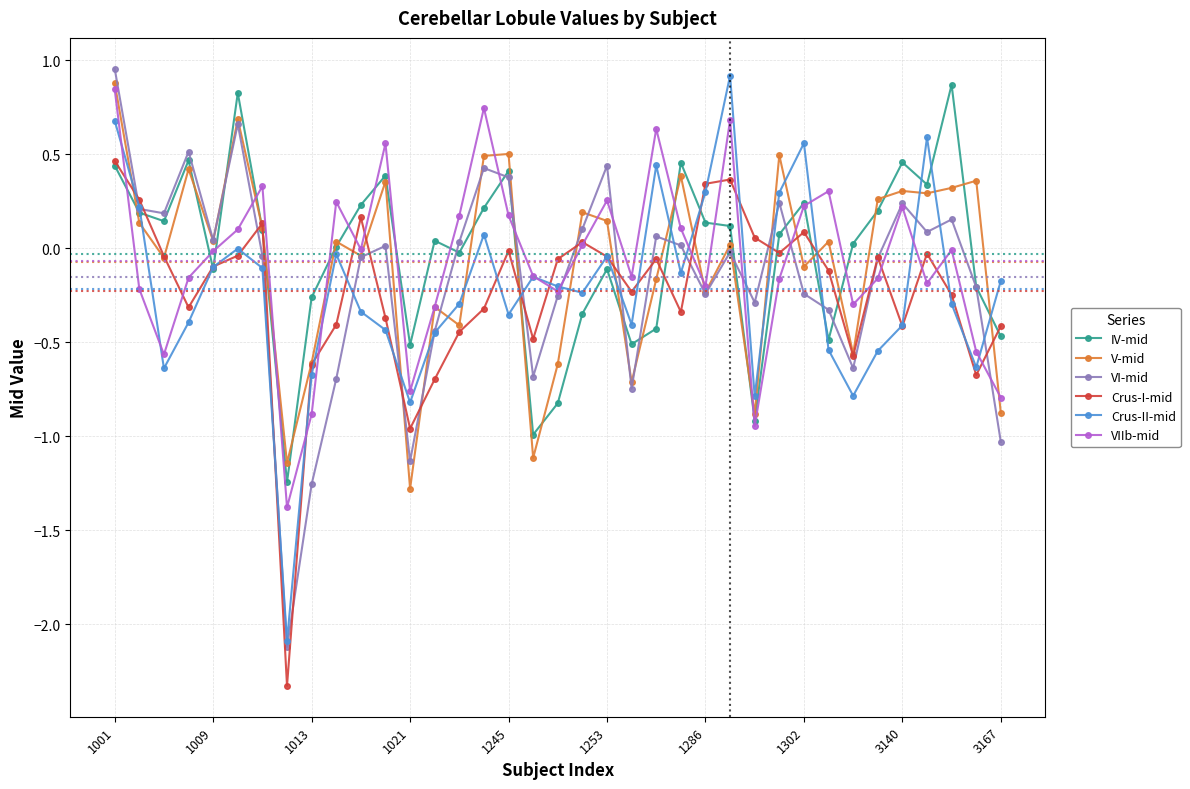

What is the lowest value of the Crus-I-mid series?

-2.3